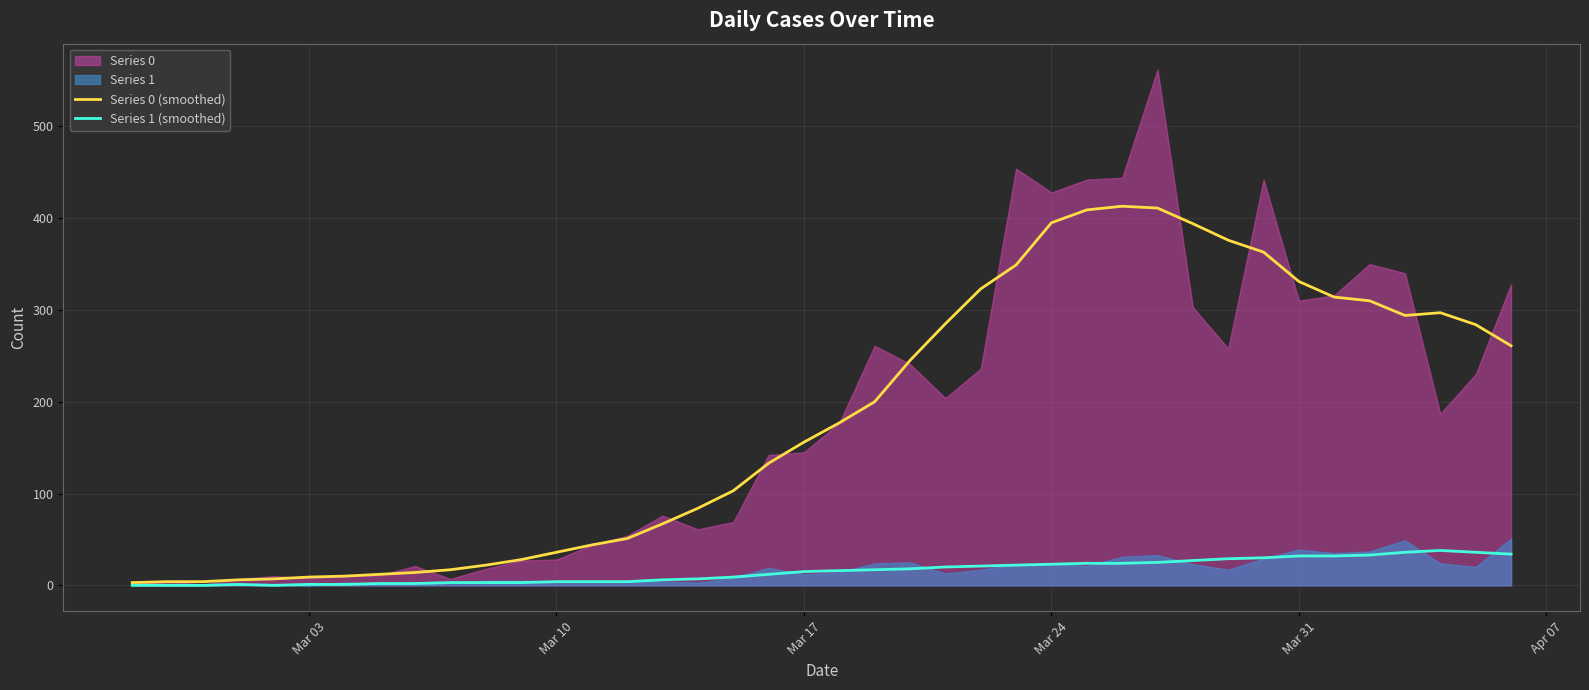

In Series 0 (smoothed), how many points are lower than both neighbors (excluding endpoints)?

1